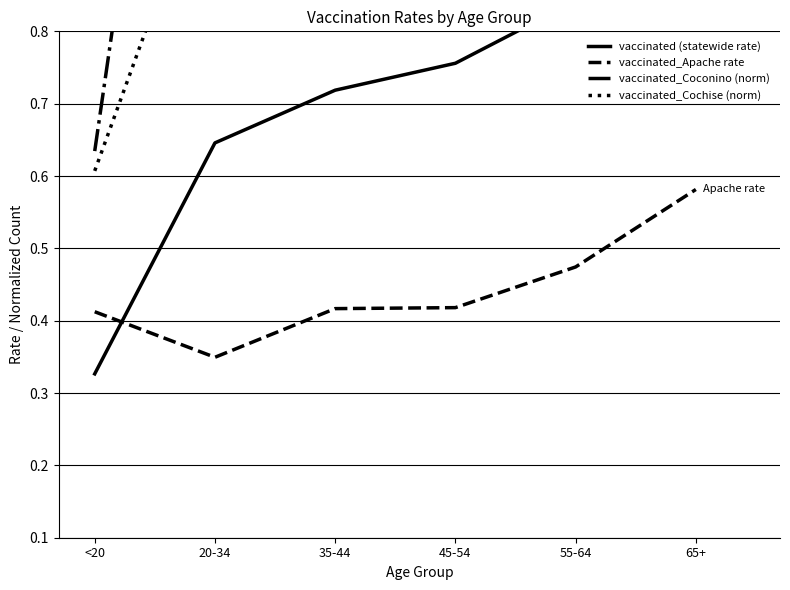

Reading right to left, transcribe all the data shown in this chart.

vaccinated (statewide rate): 65+=1.0	55-64=0.8	45-54=0.8	35-44=0.7	20-34=0.6	<20=0.3
vaccinated_Apache rate: 65+=0.6	55-64=0.5	45-54=0.4	35-44=0.4	20-34=0.3	<20=0.4
vaccinated_Coconino (norm): 65+=1.9	55-64=1.5	45-54=1.5	35-44=1.7	20-34=1.8	<20=0.6
vaccinated_Cochise (norm): 65+=2.3	55-64=1.4	45-54=1.2	35-44=1.3	20-34=1.1	<20=0.6